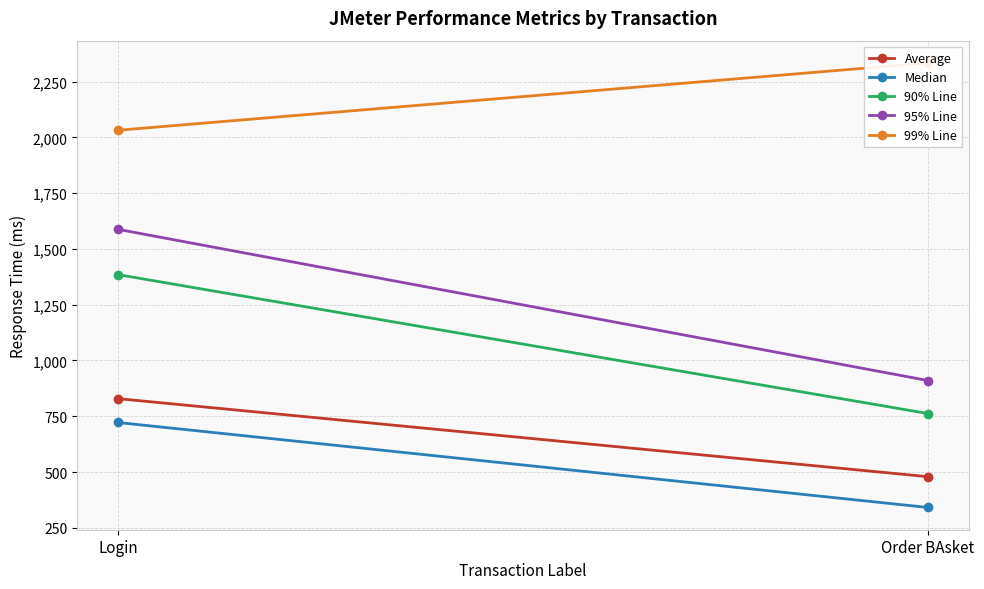

What is the difference between the maximum and minimum values in the 95% Line series?

678